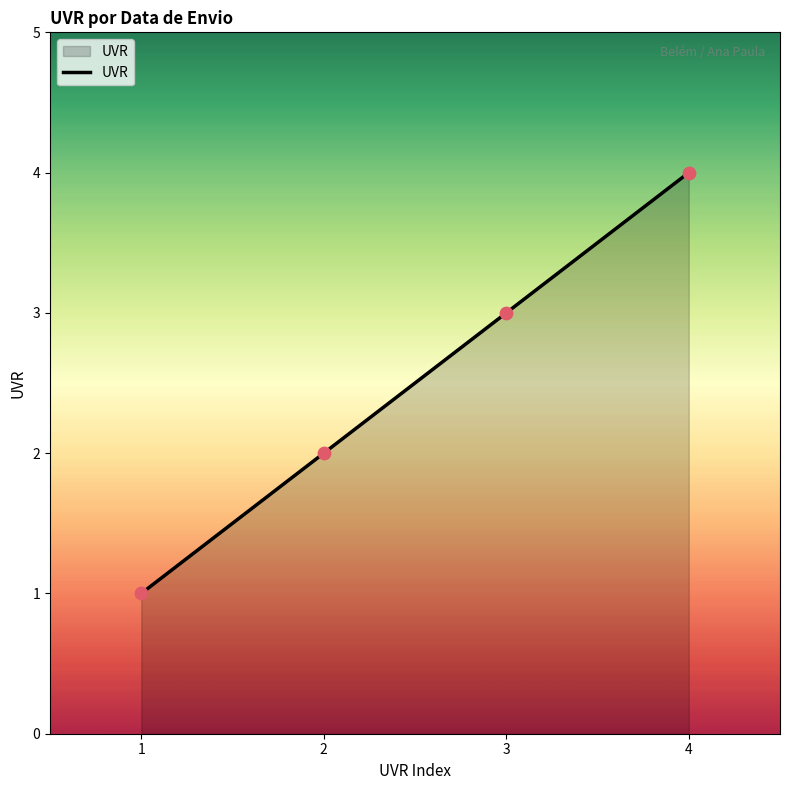

What is the change in value from 3 to 4?

+1